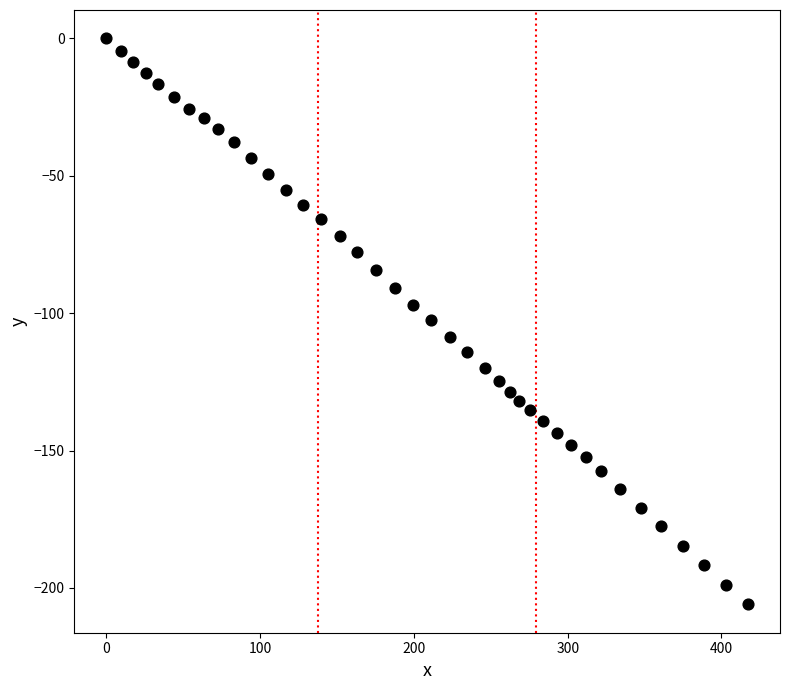

What is the range of X values (max minus min)?

417.2